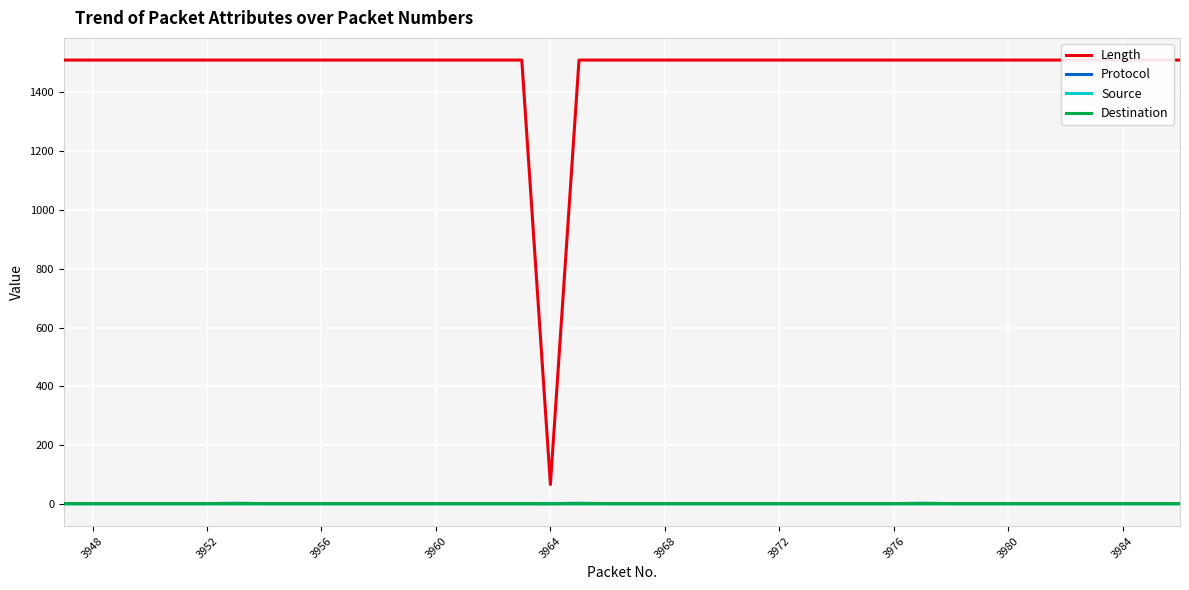

The value of Source at 3960 is 0. True or false?

True